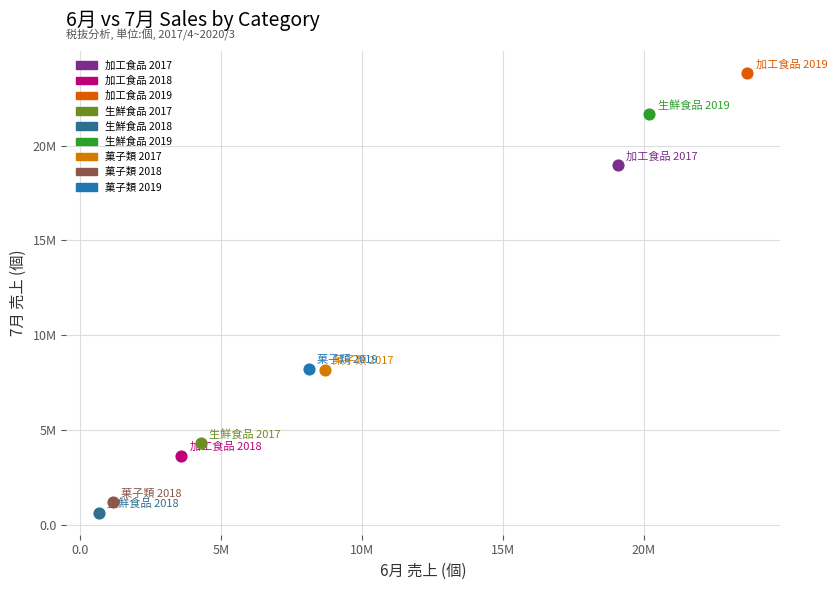

Which series reaches the minimum Y coordinate?

生鮮食品 2018